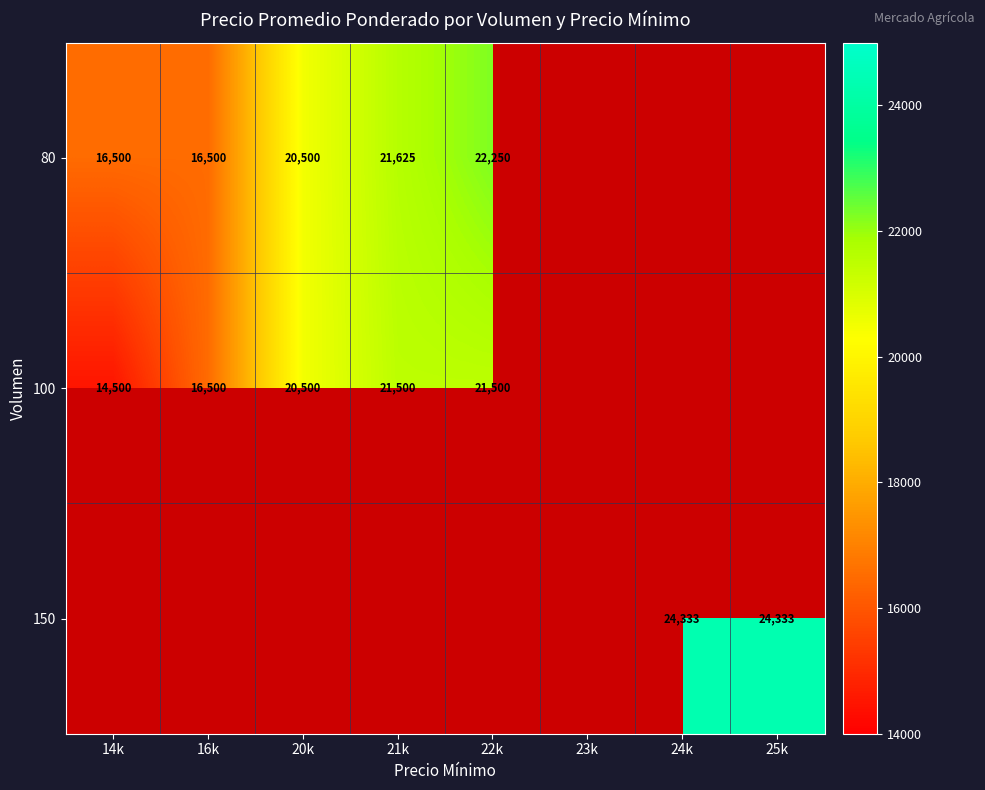

The 100 series shows 14500 at 14k. True or false?

True